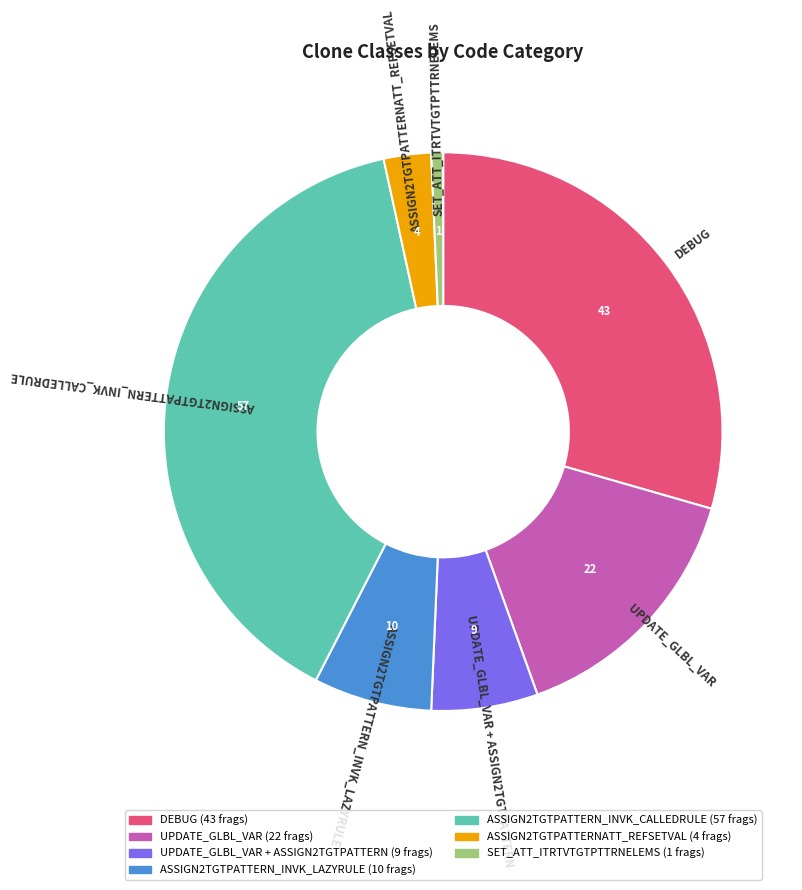

Does any single category account for the majority?

No